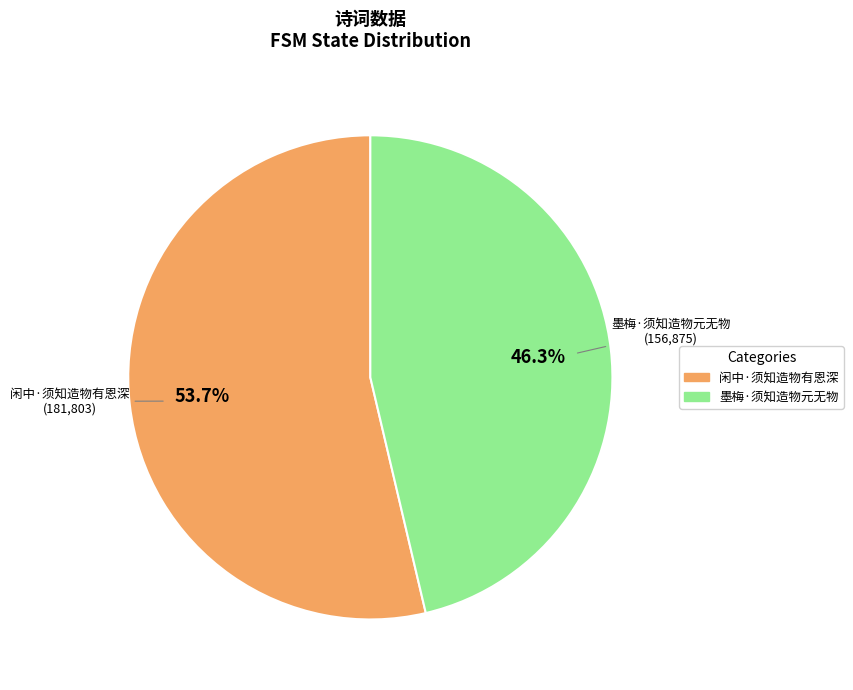

Between 闲中·须知造物有恩深 and 墨梅·须知造物元无物, which is larger?

闲中·须知造物有恩深